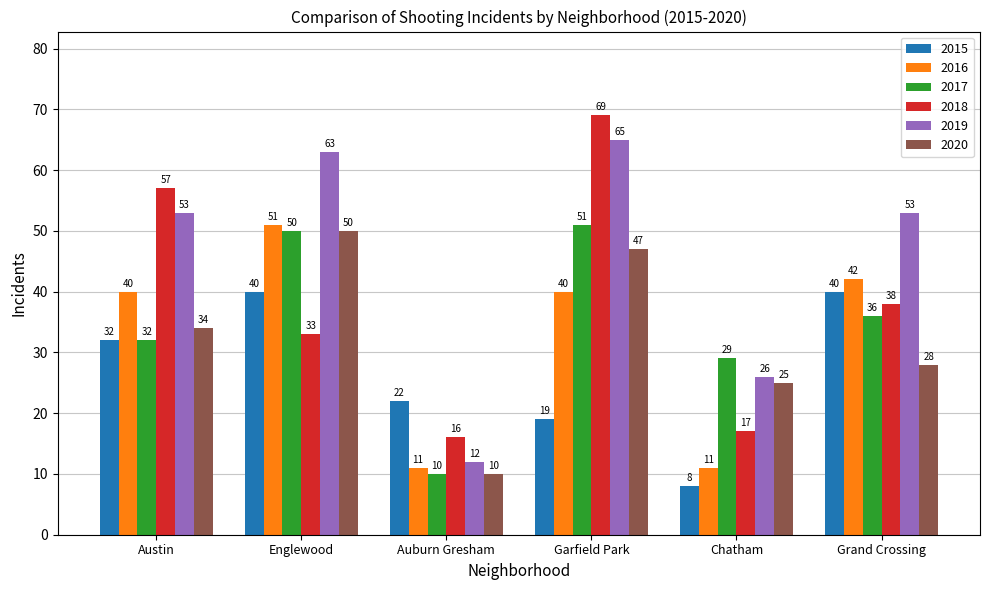

Where is 2015 nearest to the value 24?

Auburn Gresham